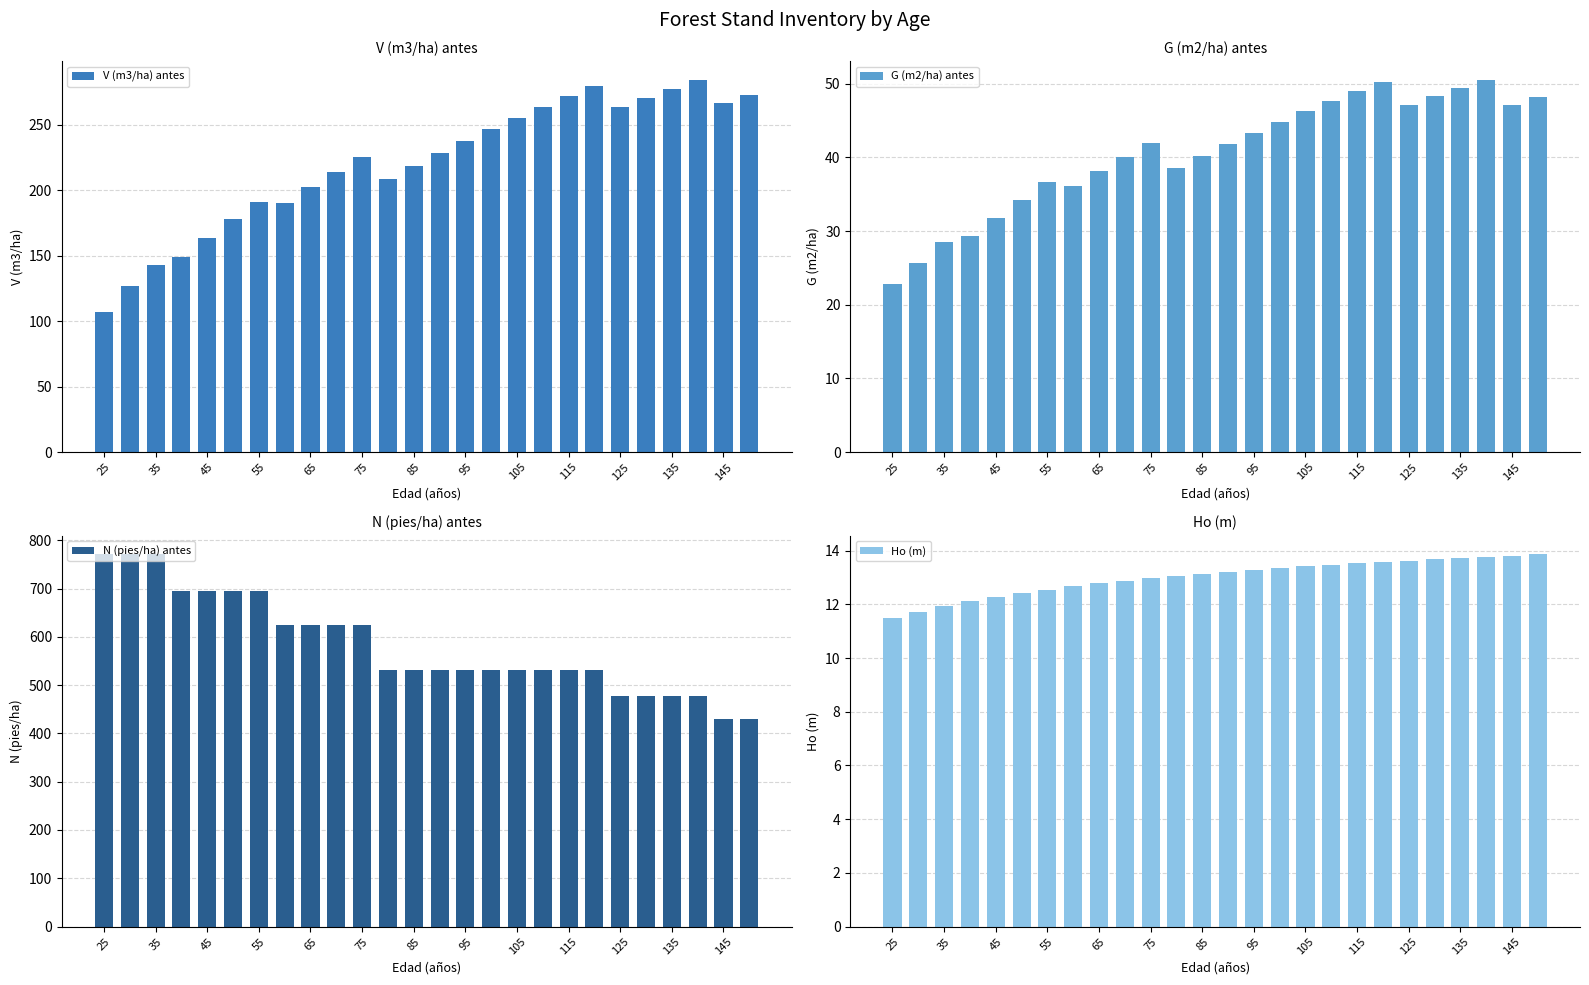

How many series are shown in this chart?

4